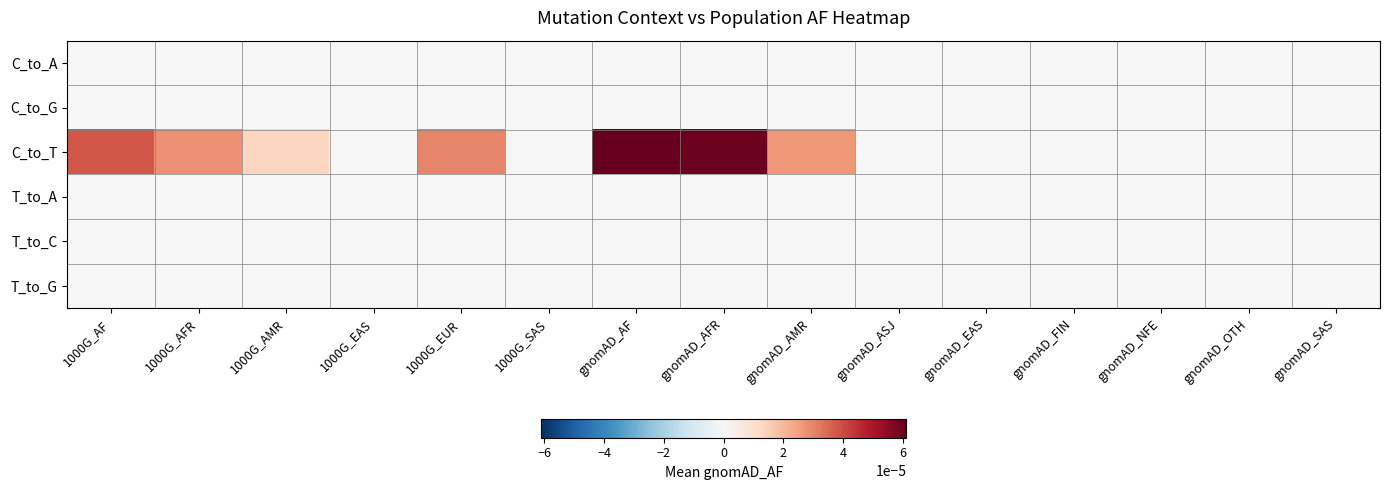

At which category is the sum across all series the highest?

gnomAD_AF